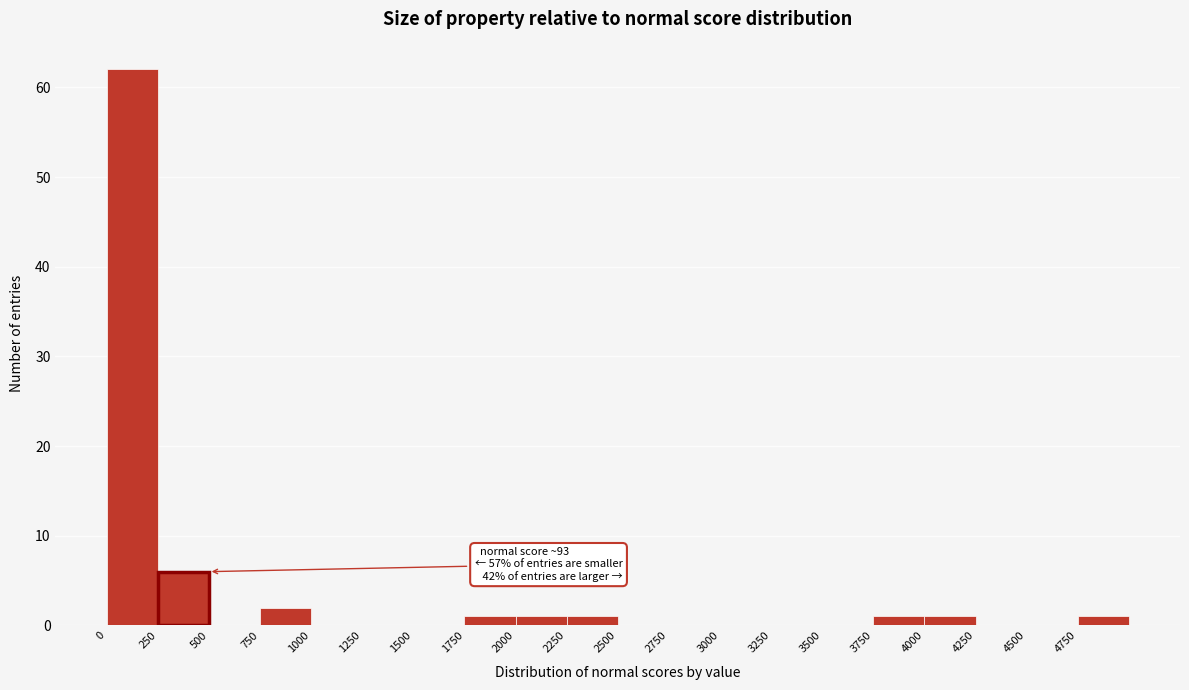

Over which range of the x-axis is the bar tallest?

0 to 250